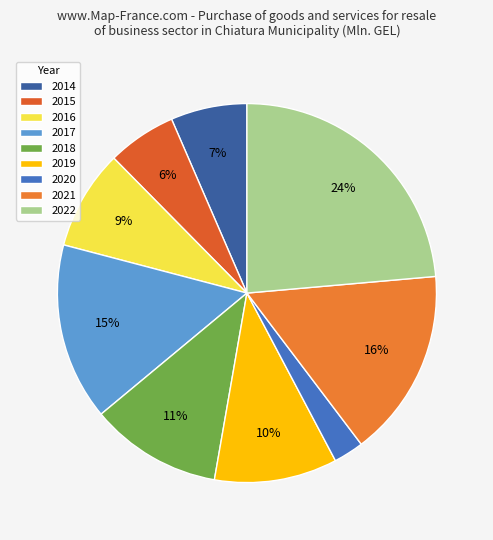

Which slice is the largest?

2022